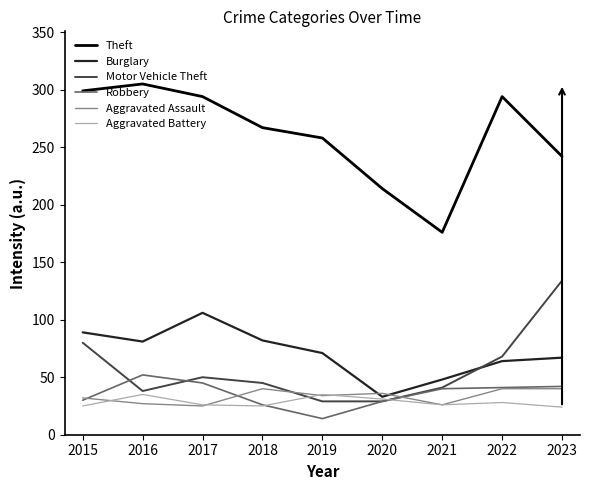

Is it true that Robbery equals 19 at 2022?

False